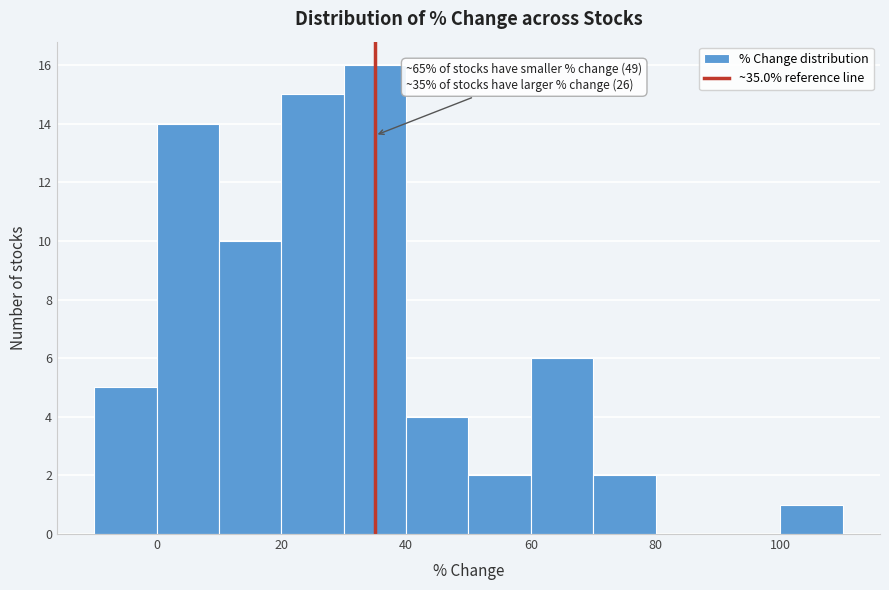

Which range on the x-axis has the tallest bar?

30 to 40